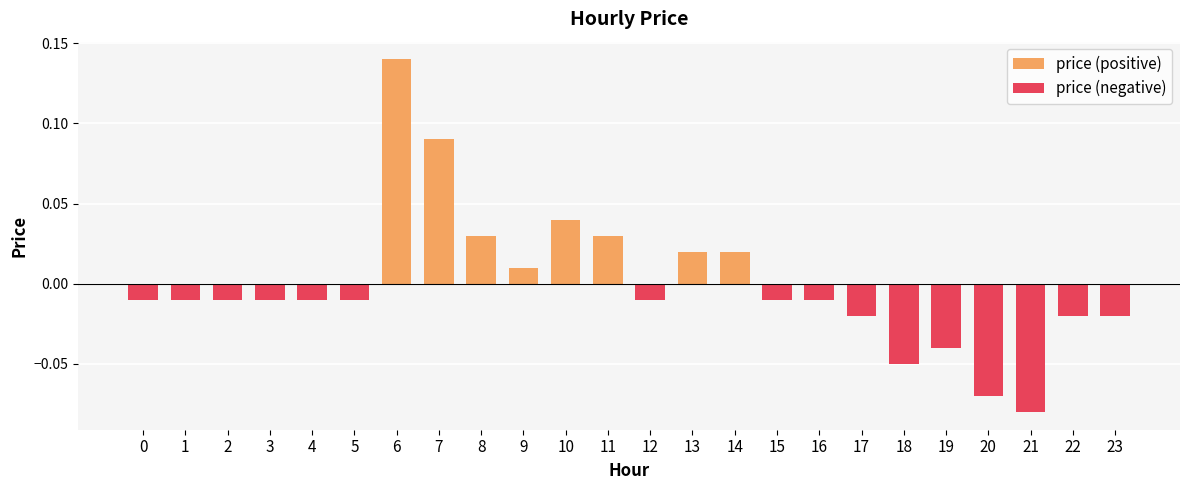

What is the total value across all series at 20?

-0.1